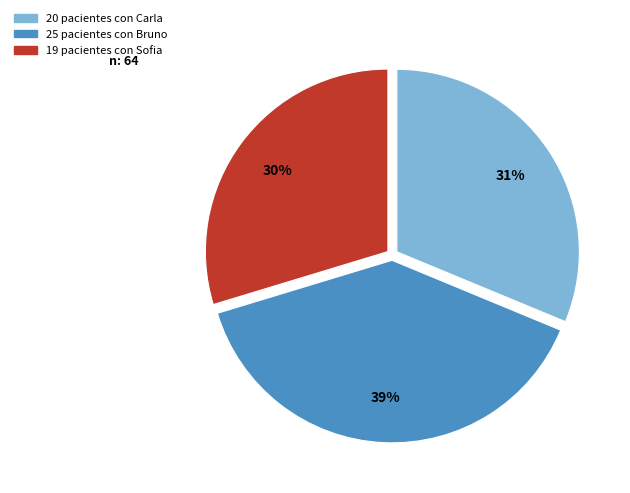

To the nearest percent, what is the average slice percentage?

33%